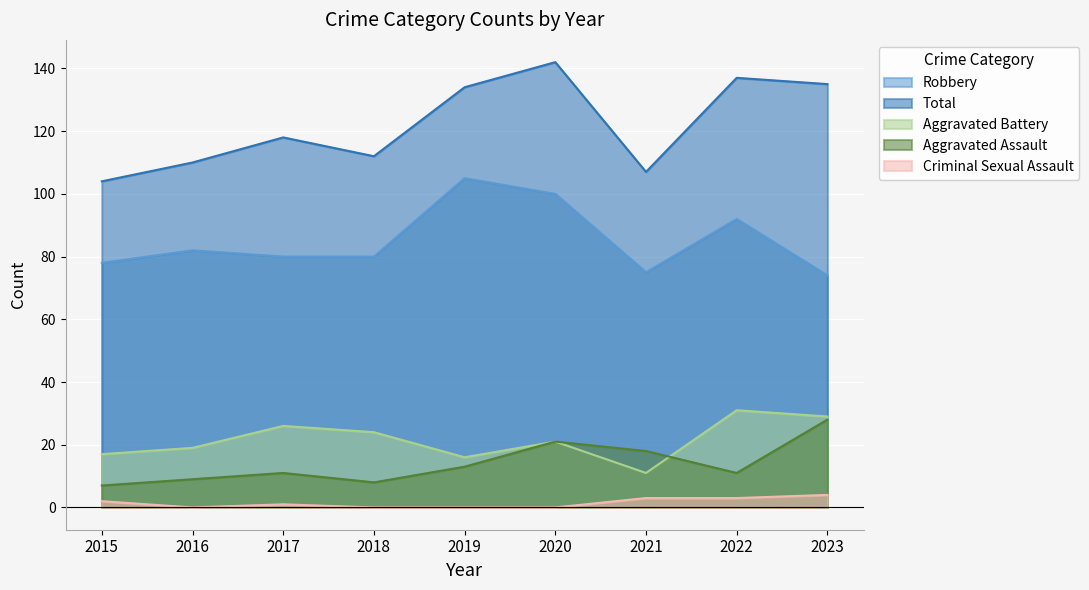

True or false: Robbery and Aggravated Assault intersect in this chart.

False